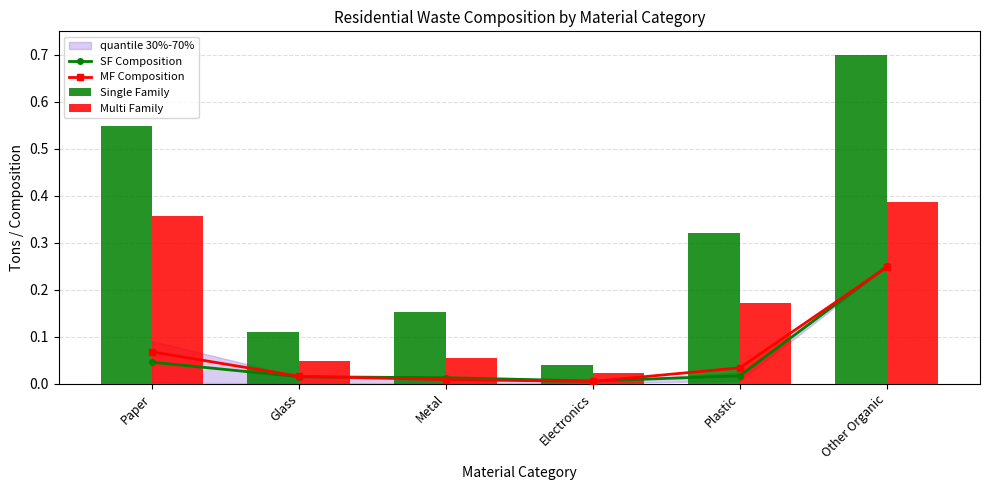

Rank the categories by MF Composition value from lowest to highest.

Electronics, Metal, Glass, Plastic, Paper, Other Organic